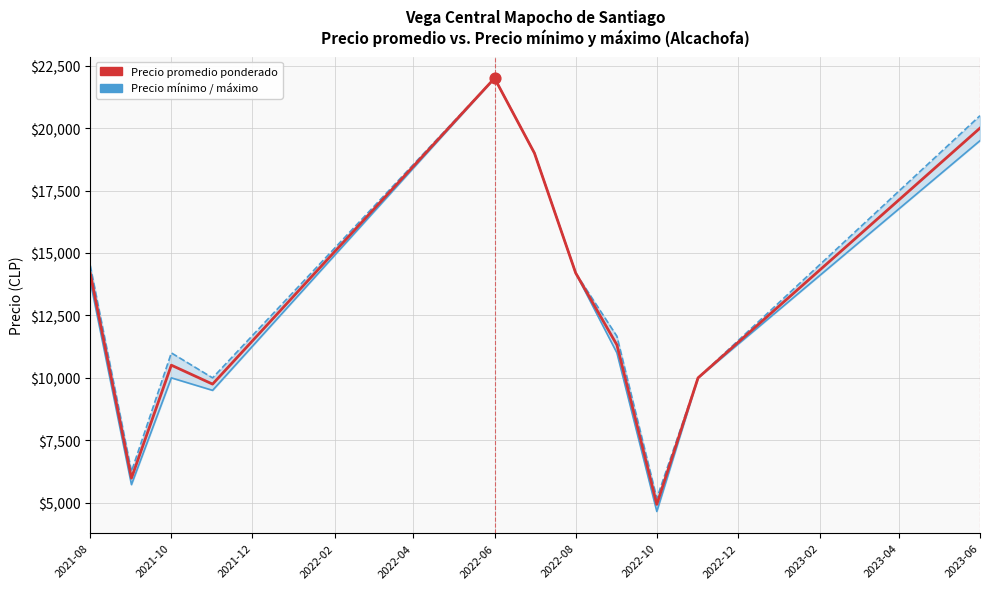

Which series has the largest Y range (max minus min)?

Precio mínimo